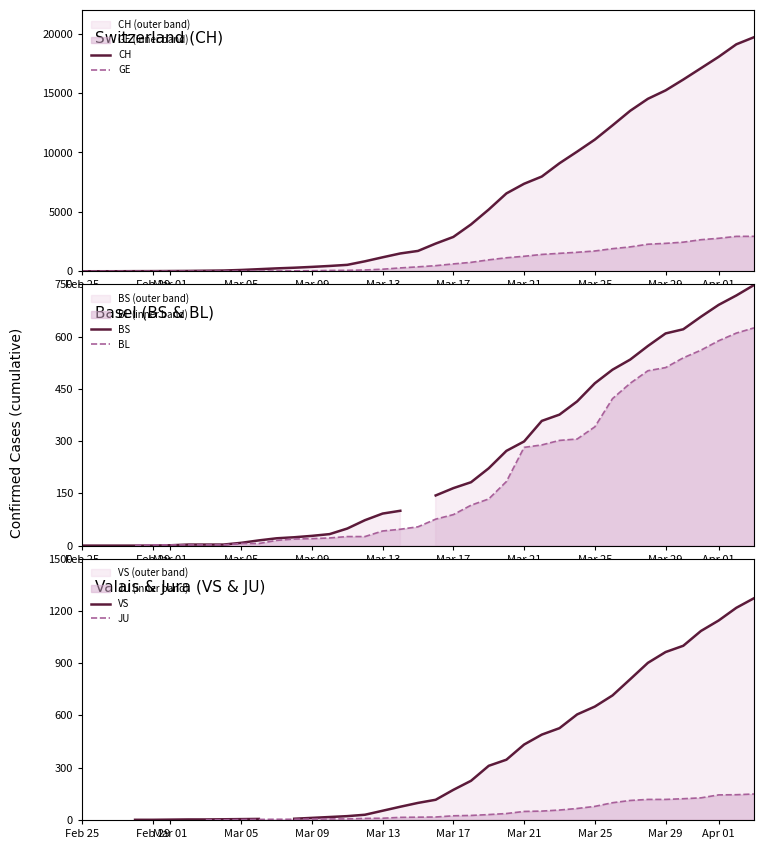

What are all the series names shown in the legend?

CH, GE, BS, BL, VS, JU